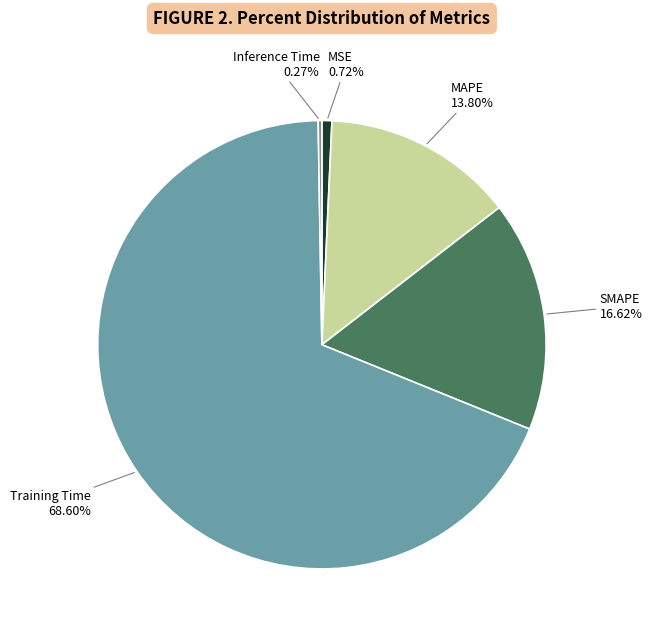

Count the number of slices in the pie.

5